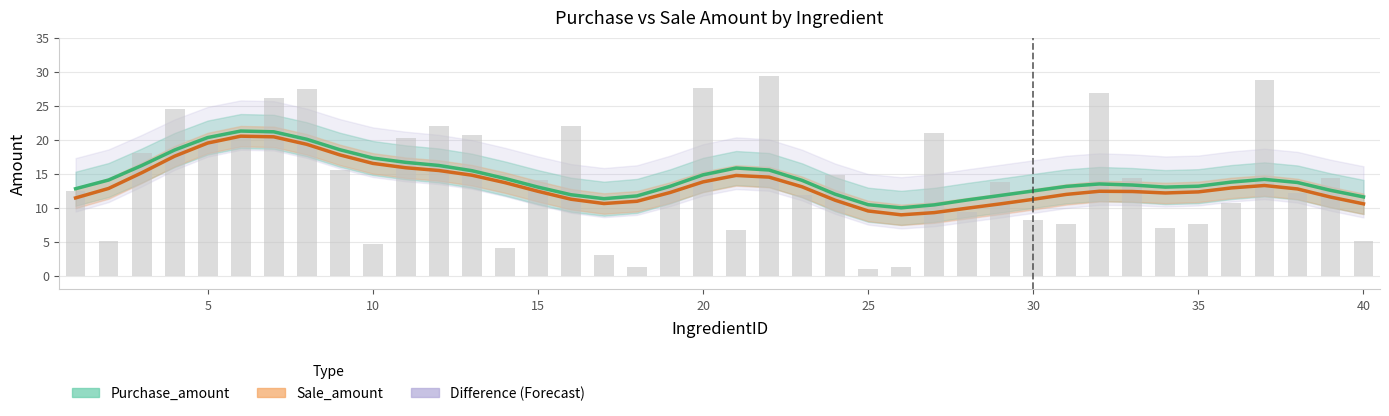

What is the difference between the maximum and minimum values in the Purchase_amount series?

11.3